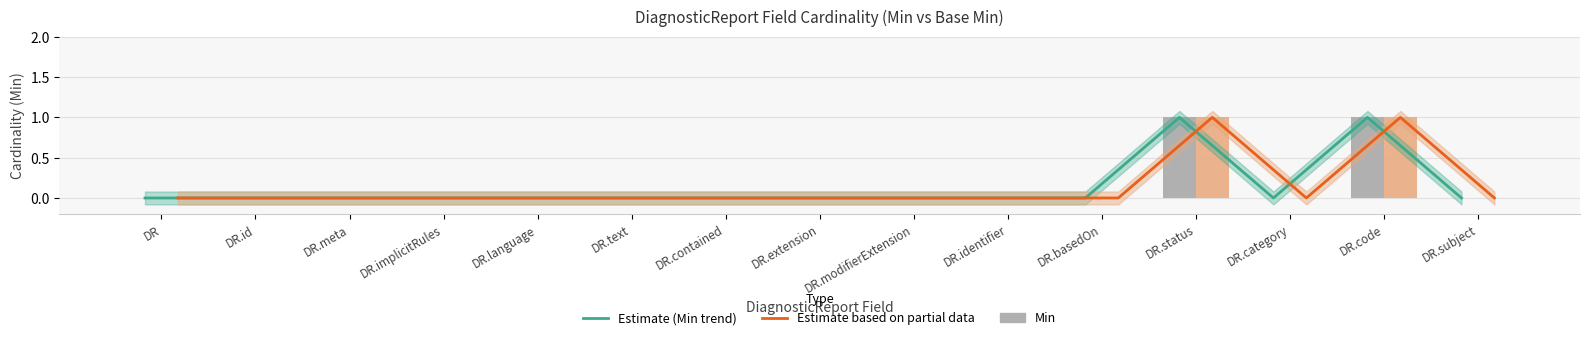

Reading left to right, what are all the values shown in this chart?

Min: 0	0	0	0	0	0	0	0	0	0	0	1	0	1	0
Base Min: 0	0	0	0	0	0	0	0	0	0	0	1	0	1	0